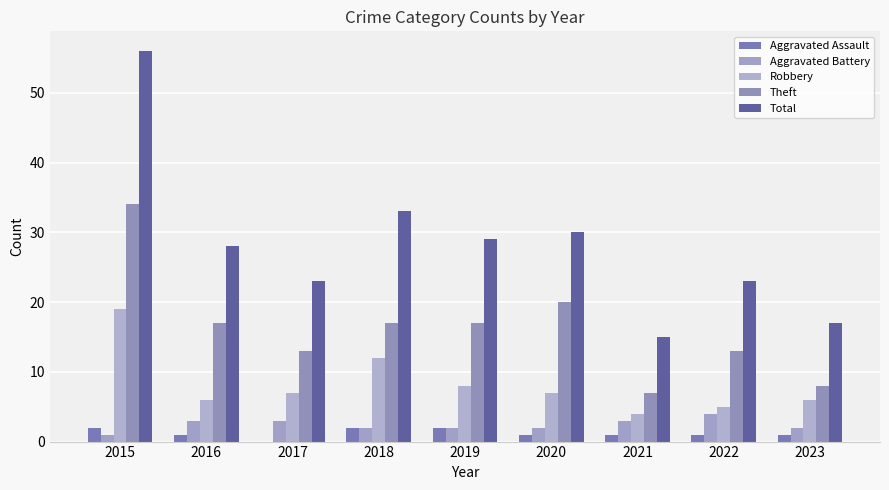

What is the sum of all Aggravated Battery values?

22